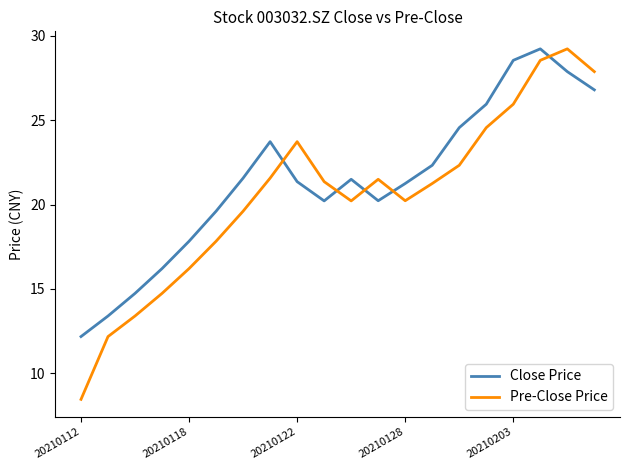

True or false: Close Price and Pre-Close Price cross at least once.

True